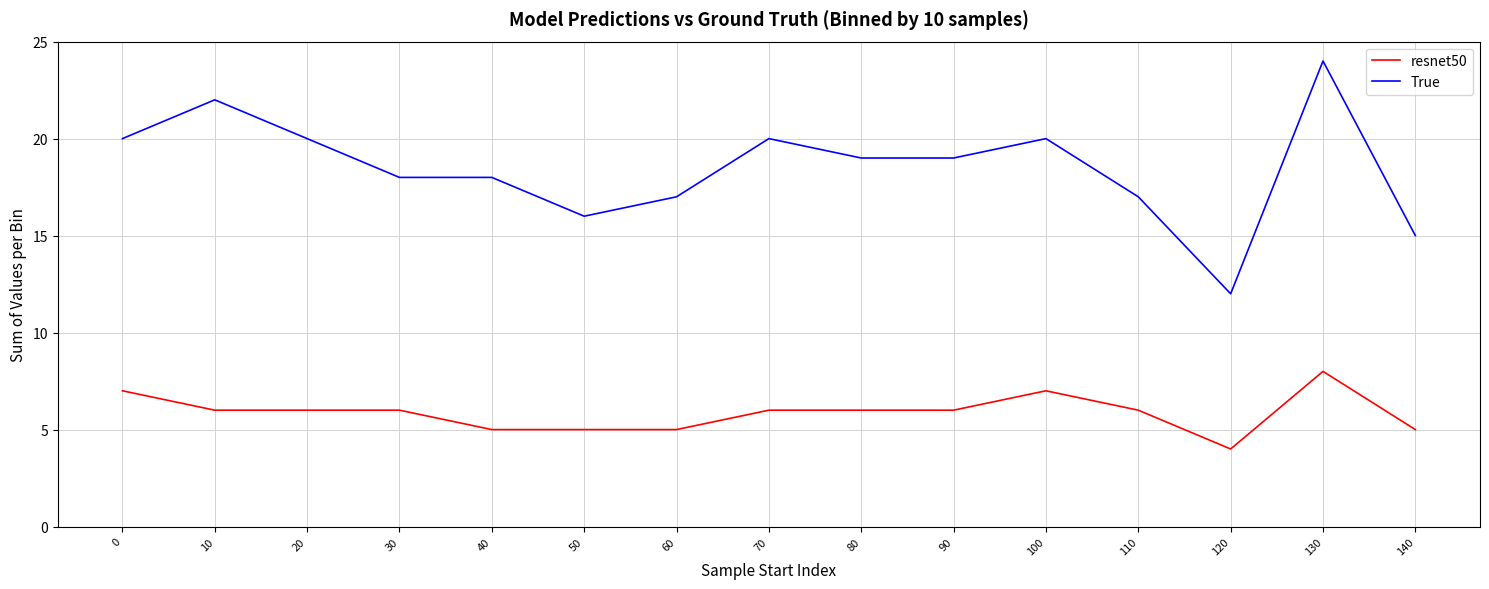

At which category is the sum across all series the highest?

130